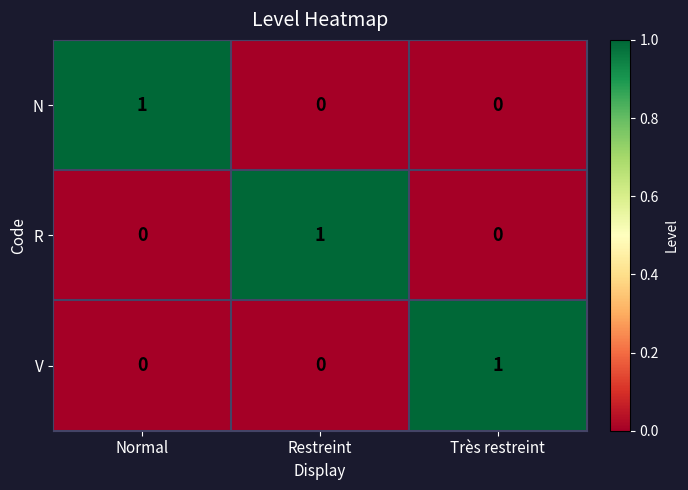

True or false: R has a value of 1 at Restreint.

True